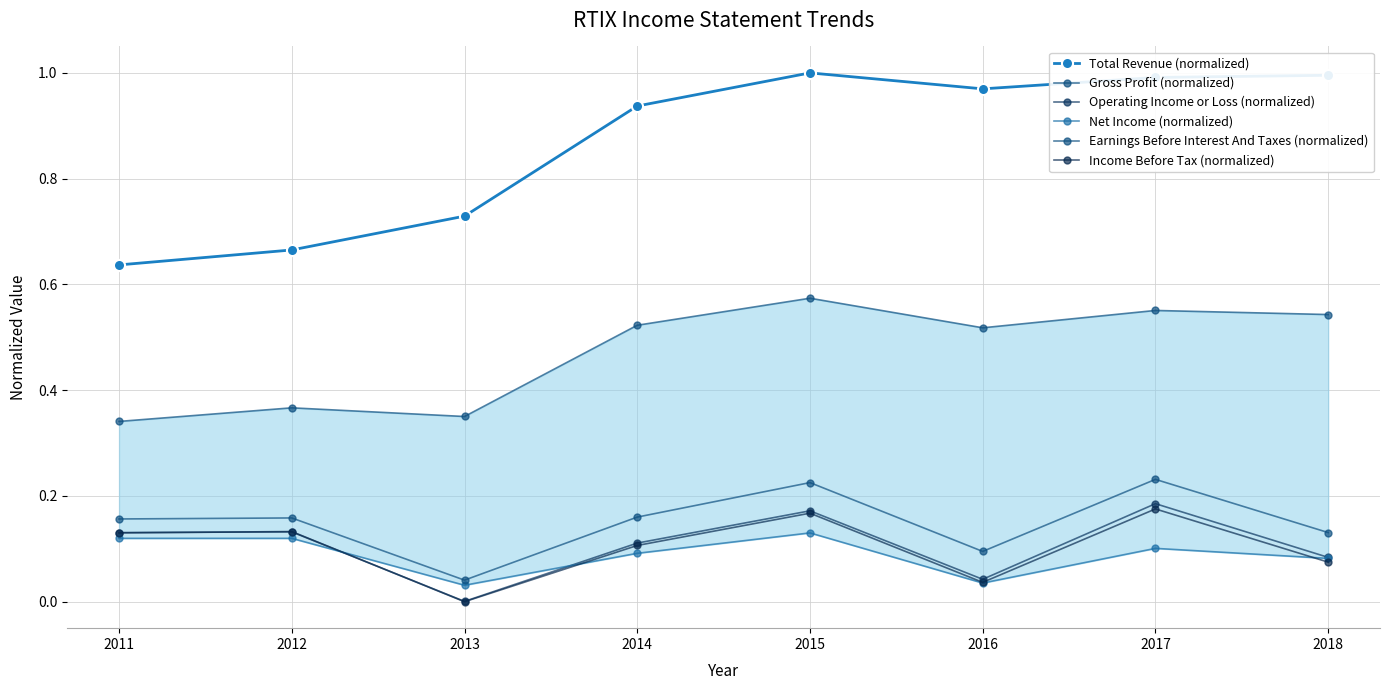

Reading left to right, list all the values displayed in this chart.

Total Revenue (normalized): 0.6	0.7	0.7	0.9	1.0	1.0	1.0	1.0
Gross Profit (normalized): 0.3	0.4	0.4	0.5	0.6	0.5	0.6	0.5
Operating Income or Loss (normalized): 0.1	0.1	0.0	0.1	0.2	0.0	0.2	0.1
Net Income (normalized): 0.1	0.1	0.0	0.1	0.1	0.0	0.1	0.1
Earnings Before Interest And Taxes (normalized): 0.2	0.2	0.0	0.2	0.2	0.1	0.2	0.1
Income Before Tax (normalized): 0.1	0.1	0.0	0.1	0.2	0.0	0.2	0.1